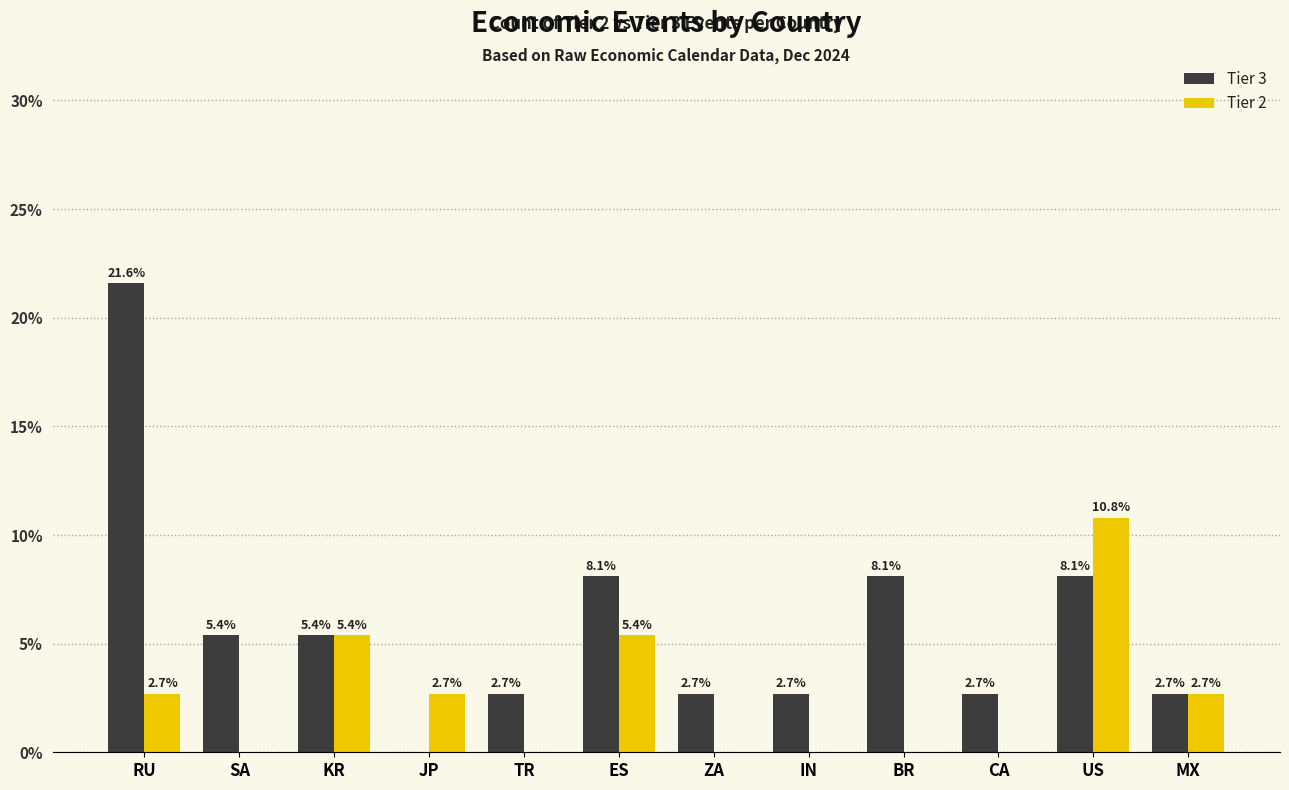

Where does the Tier 3 series first go above 5?

RU